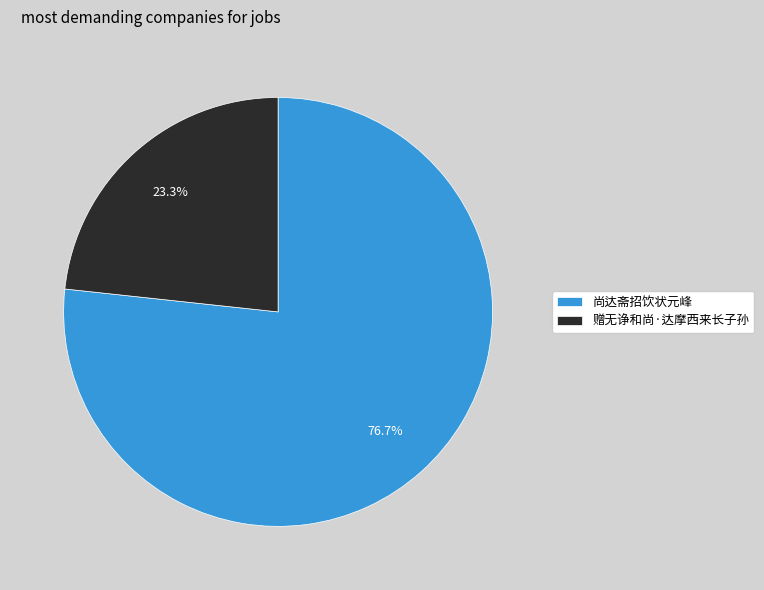

Between 赠无诤和尚·达摩西来长子孙 and 尚达斋招饮状元峰, which is larger?

尚达斋招饮状元峰